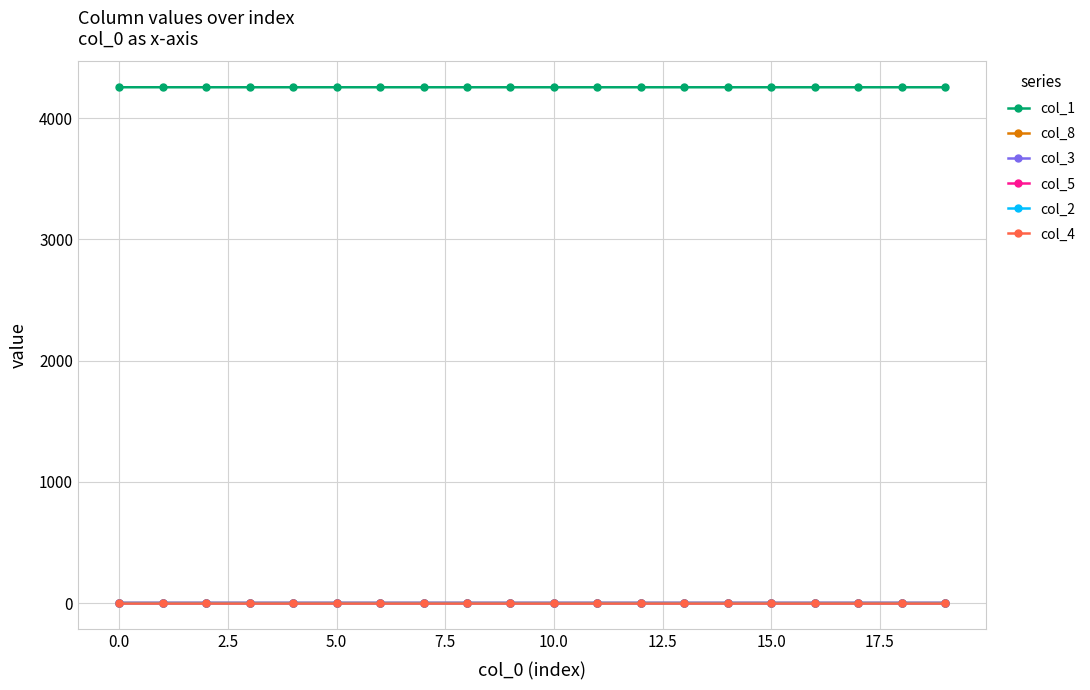

What is the sum of all col_1 values?

85118.6